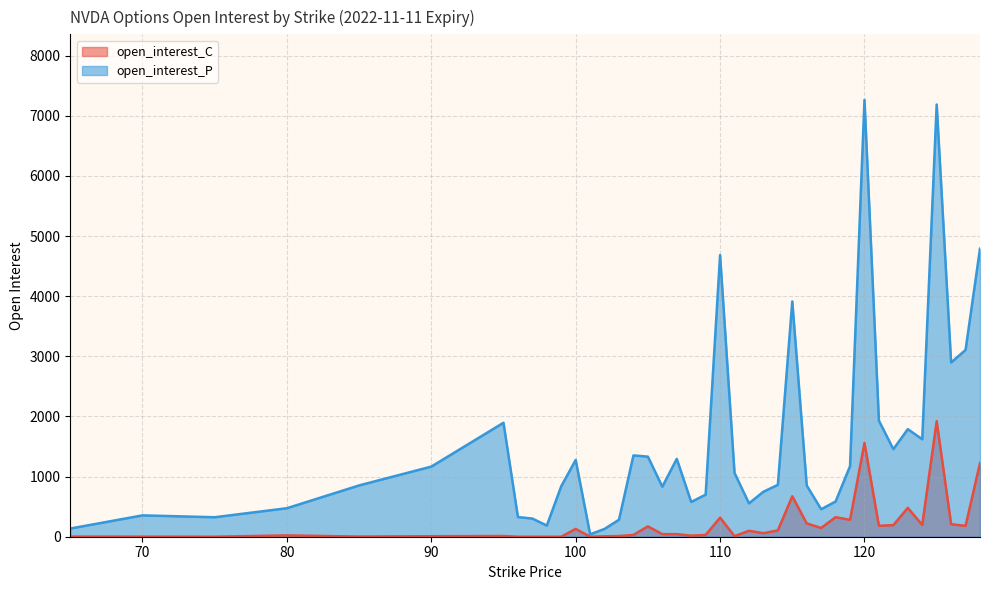

How many distinct data groups are displayed?

2